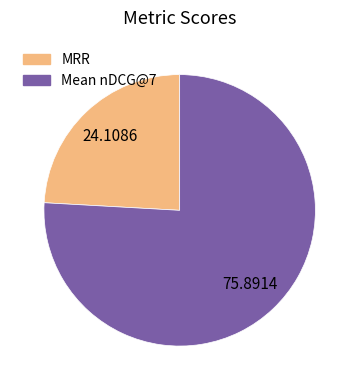

Between MRR and Mean nDCG@7, which is larger?

Mean nDCG@7